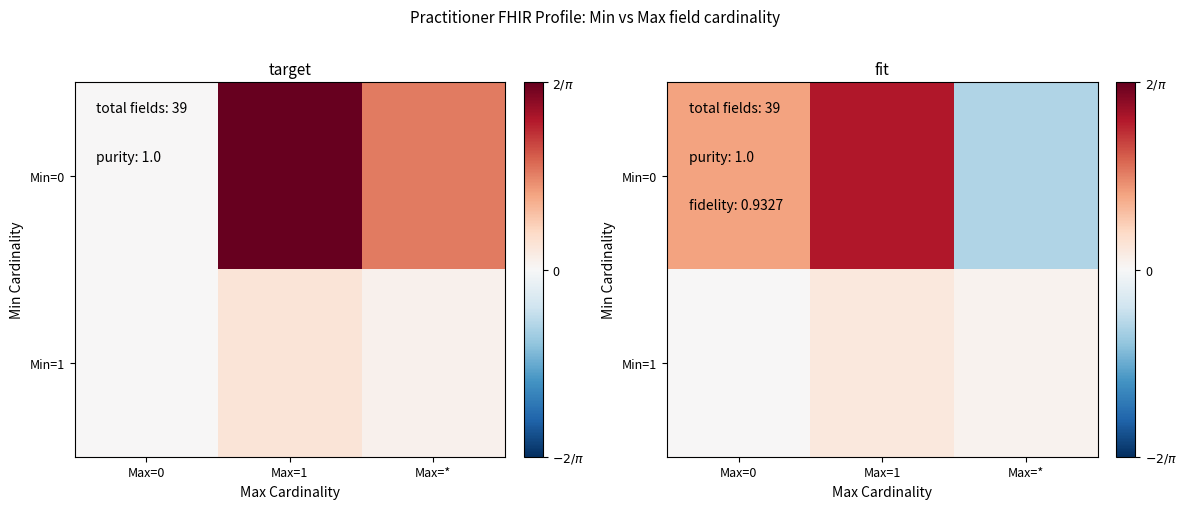

Which series has the largest range (max minus min)?

Min=0